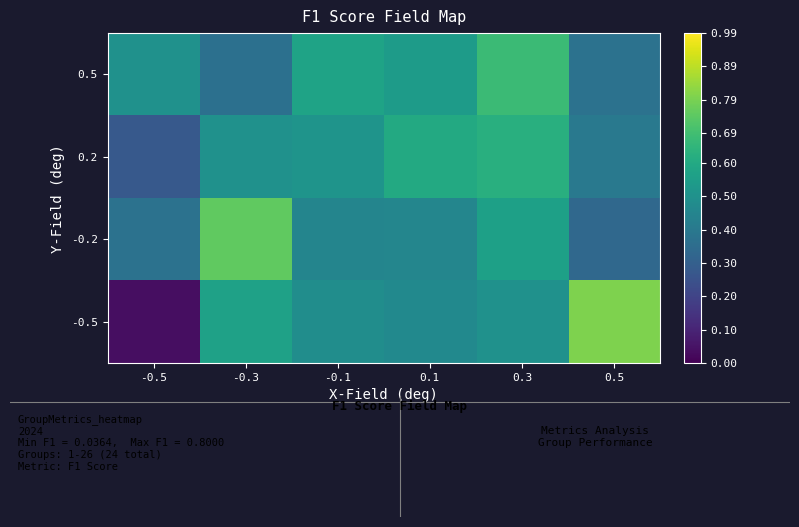

At how many categories does at least one series exceed 0?

6